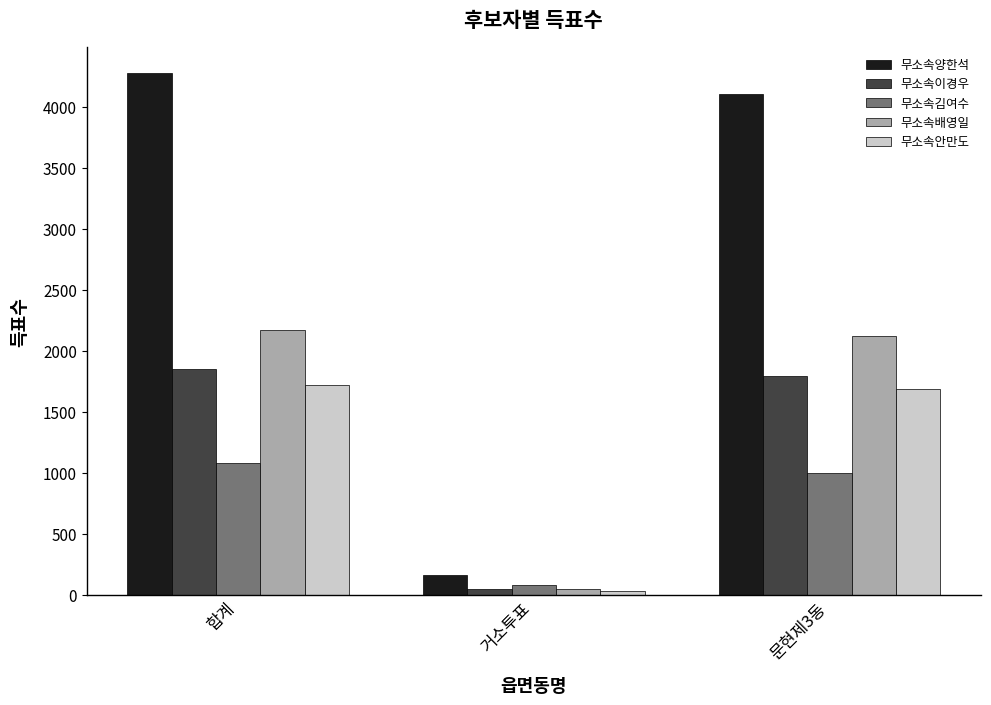

Where does the 무소속김여수 series first go above 999?

합계